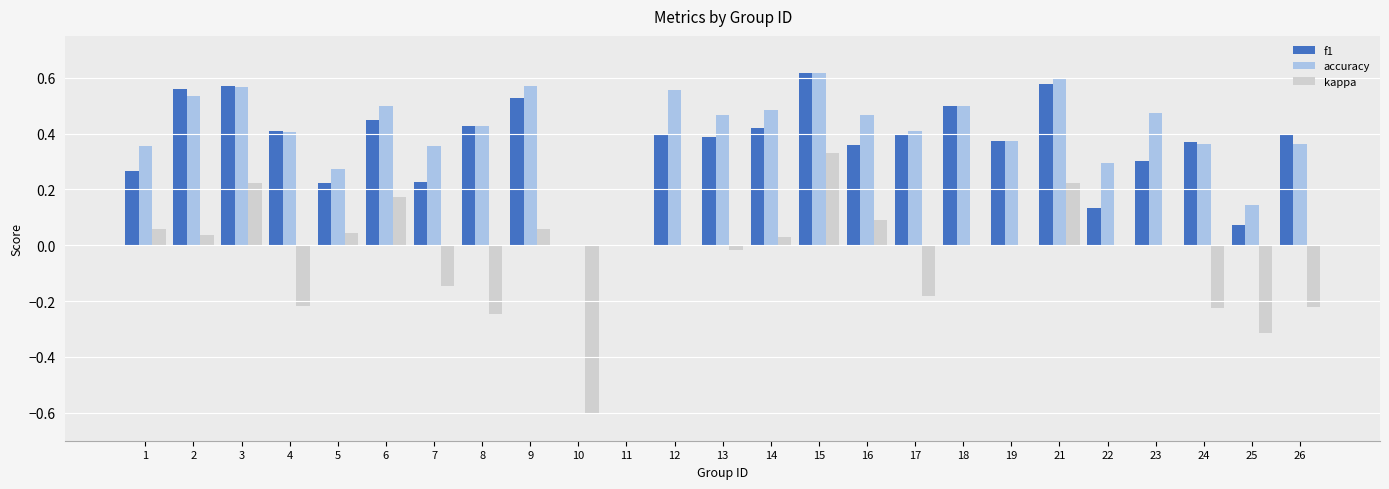

What is the sum of all f1 values?

9.0